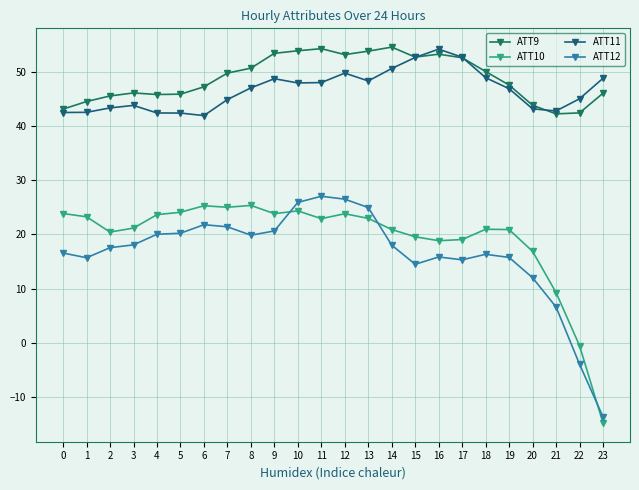

Where is ATT11 nearest to the value 48?

11